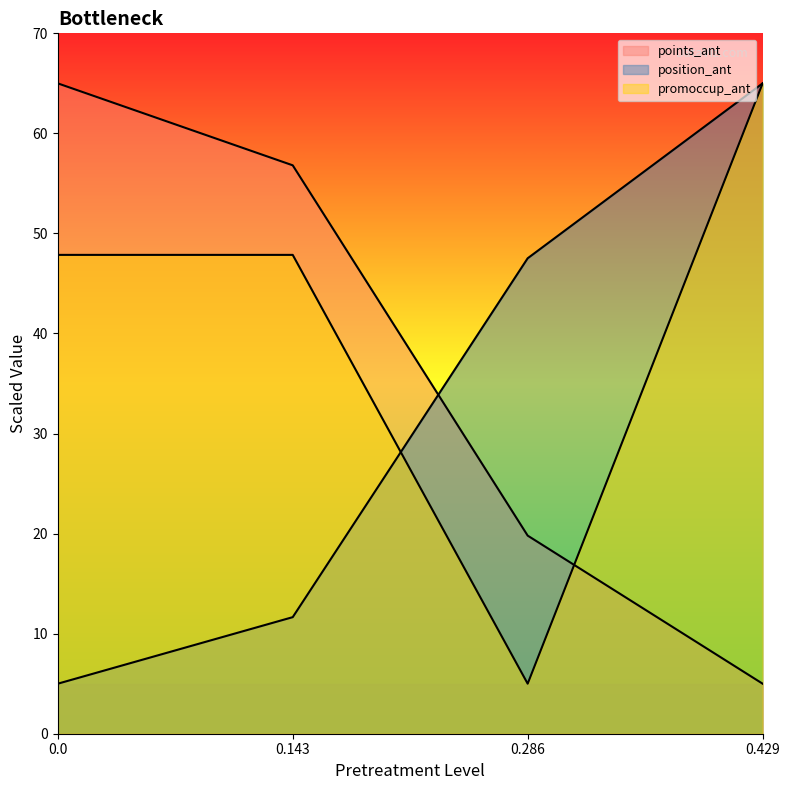

Which series changed the most between 0 and 0.143?

points_ant